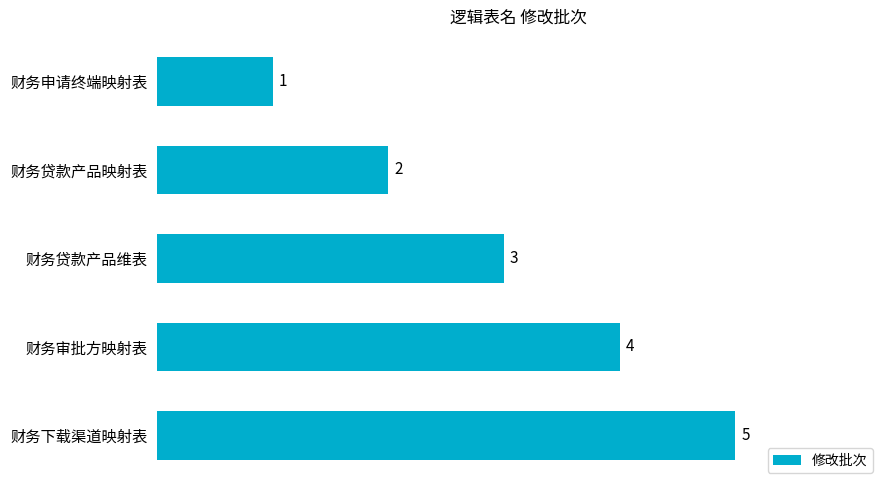

List the labels in order of value, largest first.

财务下载渠道映射表, 财务审批方映射表, 财务贷款产品维表, 财务贷款产品映射表, 财务申请终端映射表